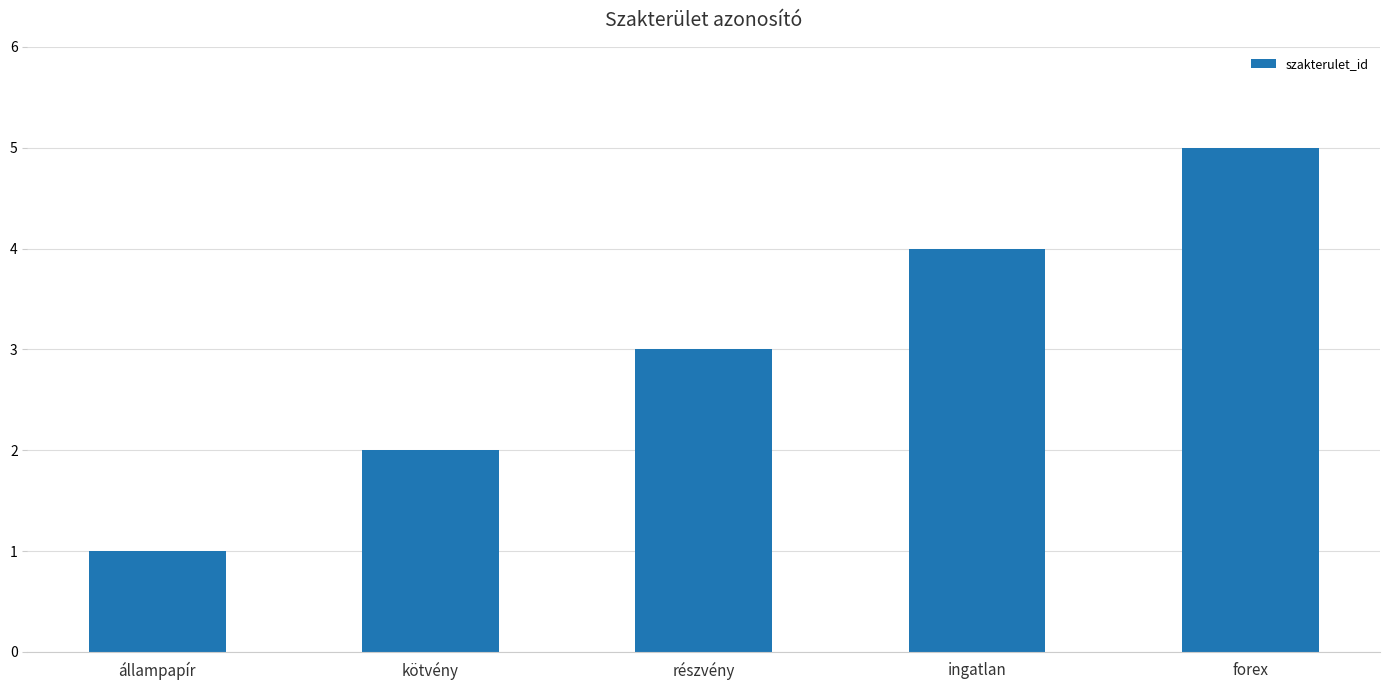

List the labels in order of value, smallest first.

állampapír, kötvény, részvény, ingatlan, forex